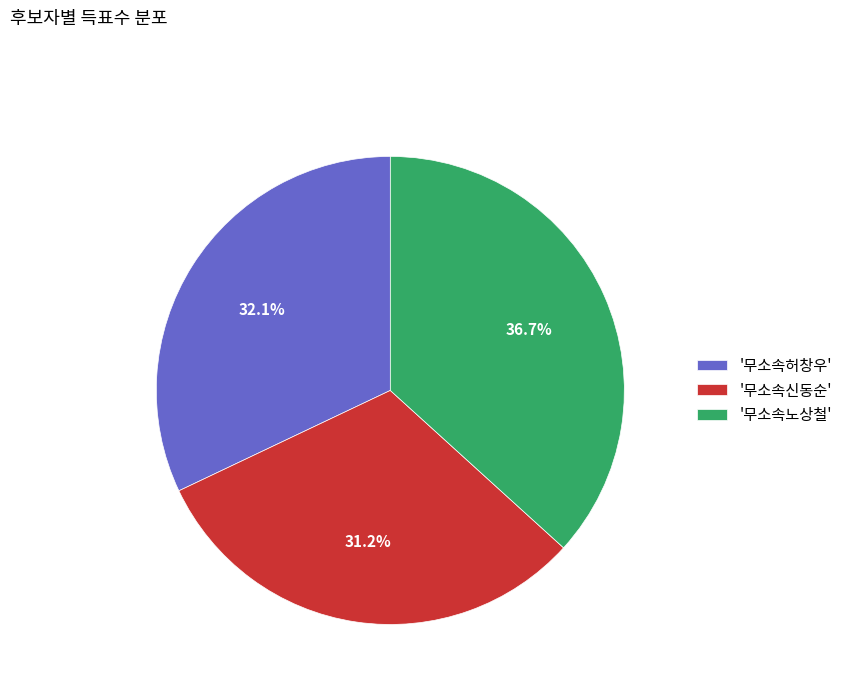

What portion of the pie excludes '무소속신동순'?

68.8%